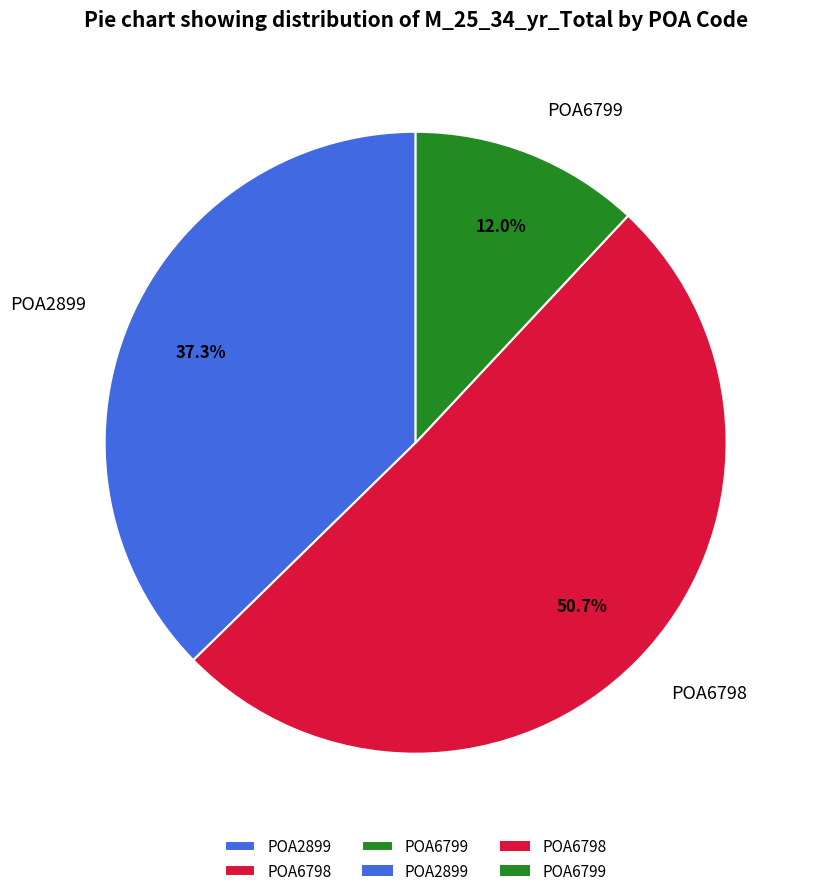

Does POA6798 account for over 50% of the chart?

Yes